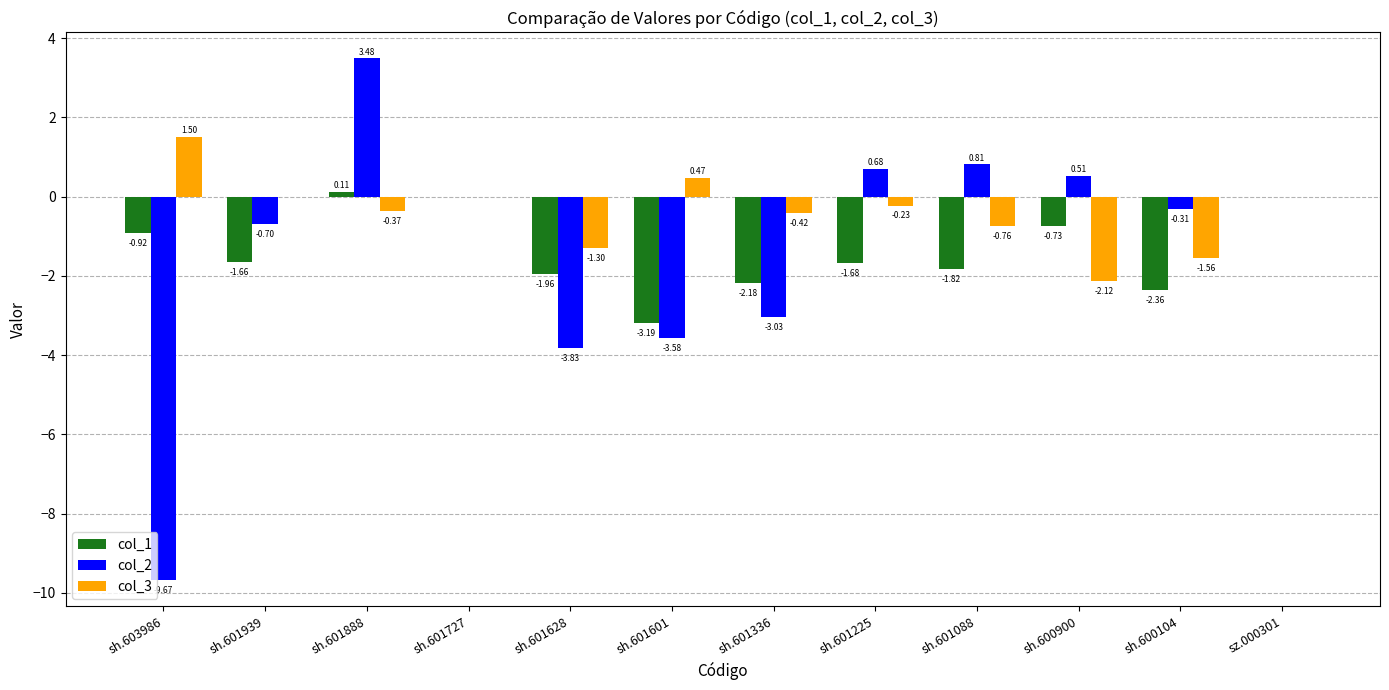

At which category is the sum across all series the highest?

sh.601888